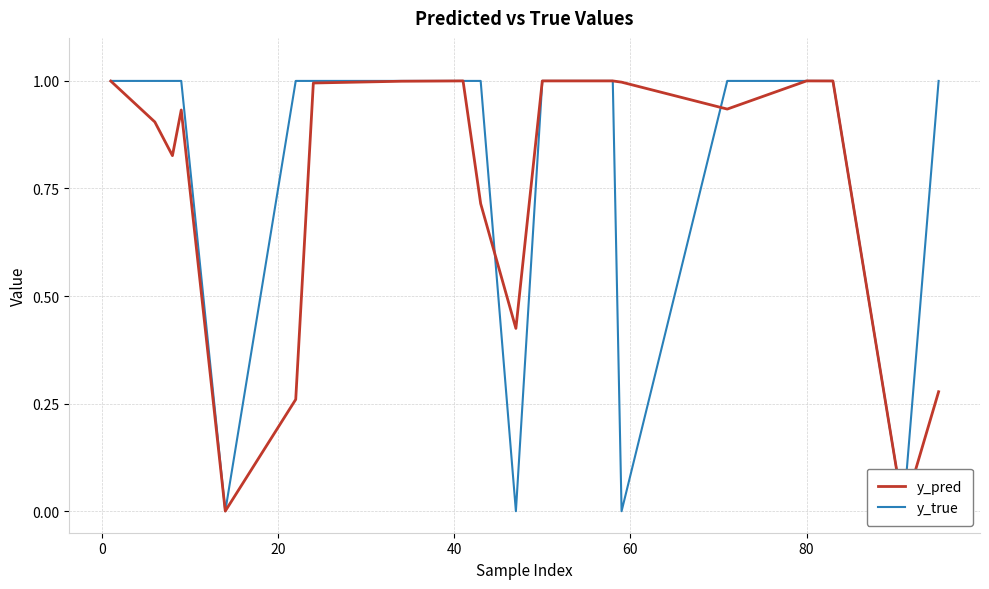

How many lines are shown in the chart?

2